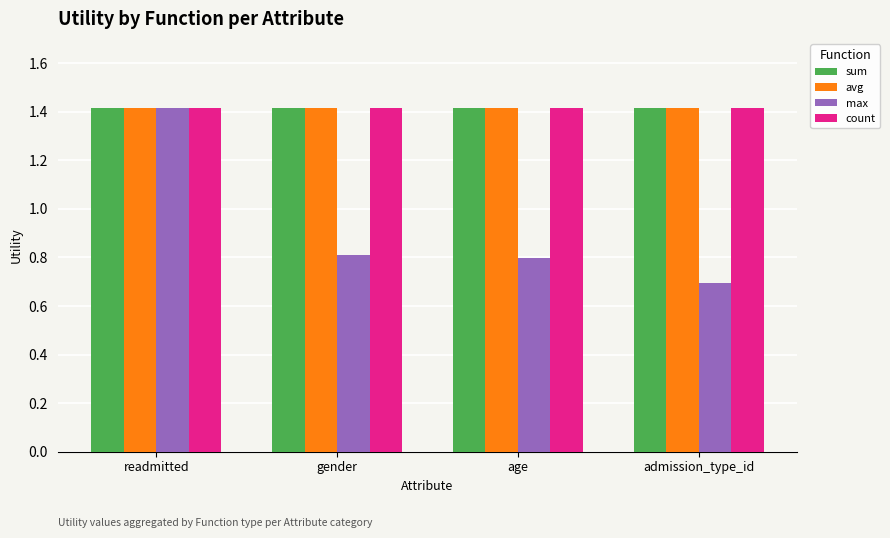

Which series has the largest range (max minus min)?

max